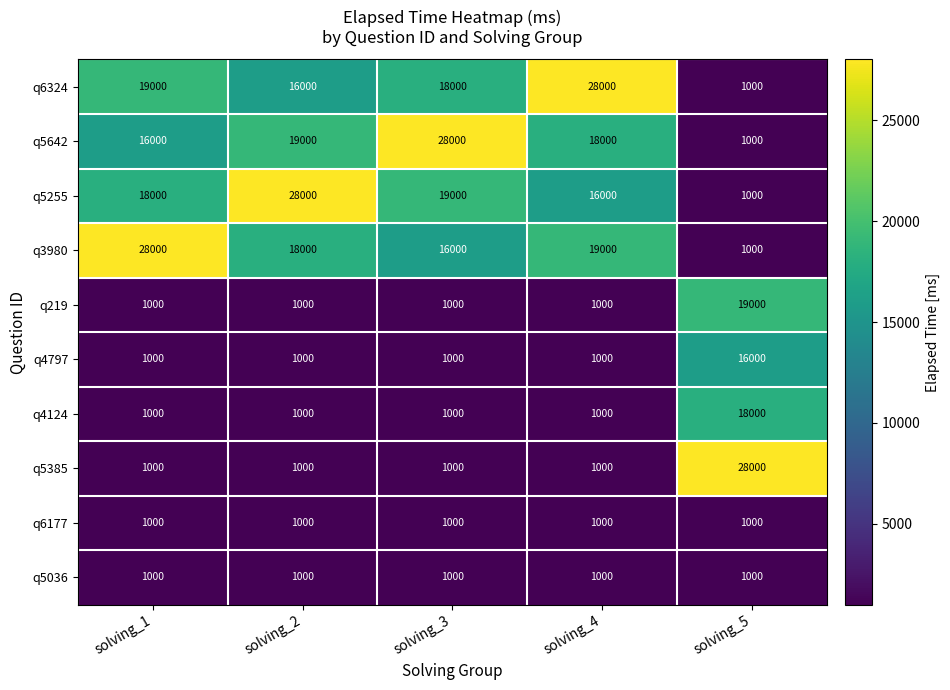

What is the minimum value shown in the chart?

1000